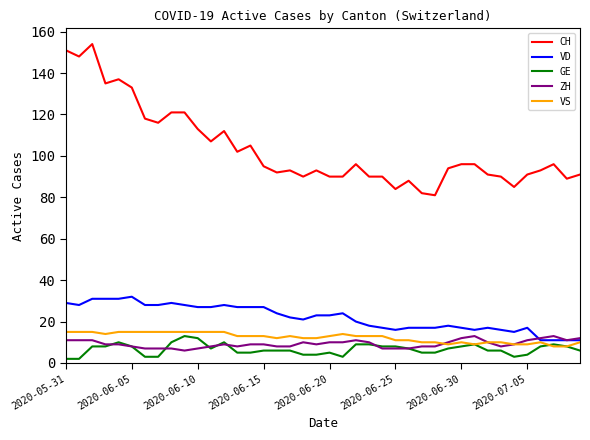

What is the lowest value of the VS series?

8